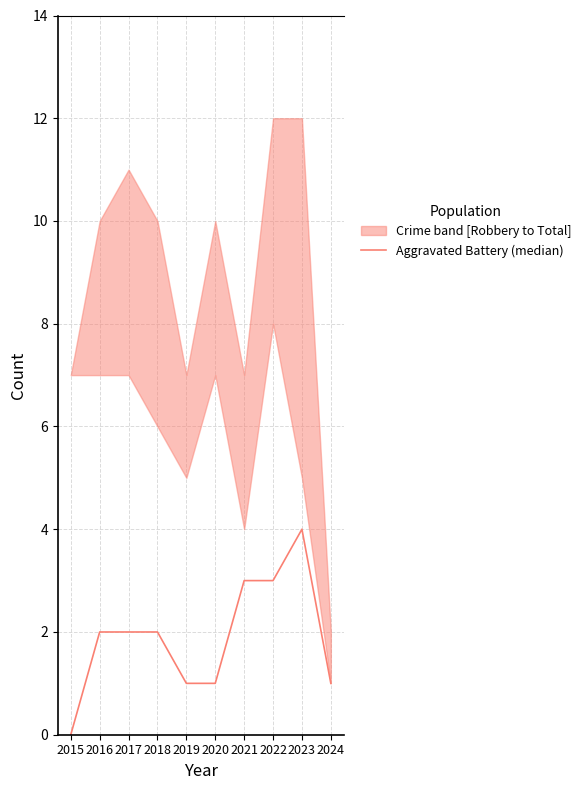

Does the chart have visible grid lines?

Yes